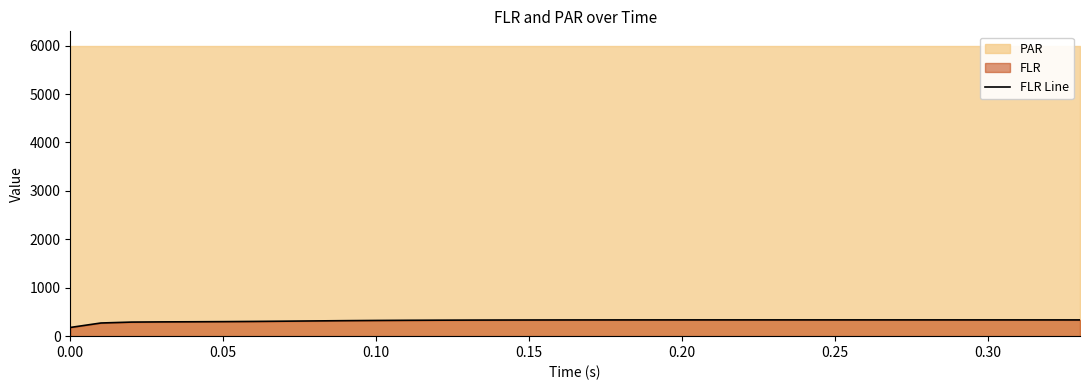

Which has a higher value, 15 or 0.15?

15